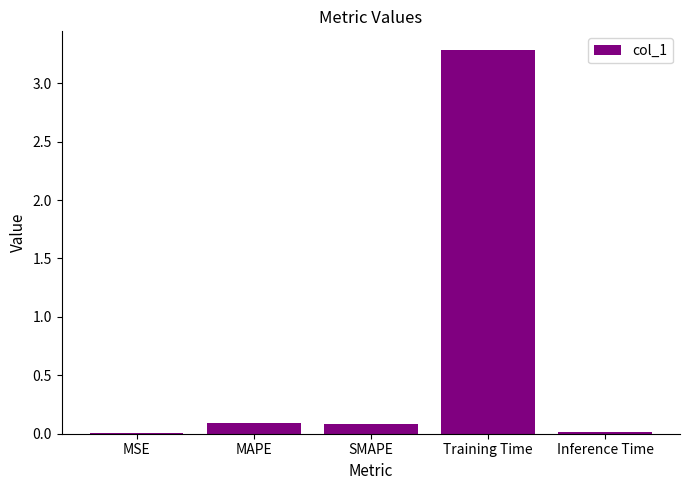

True or false: the data shows 0.1 at SMAPE.

True